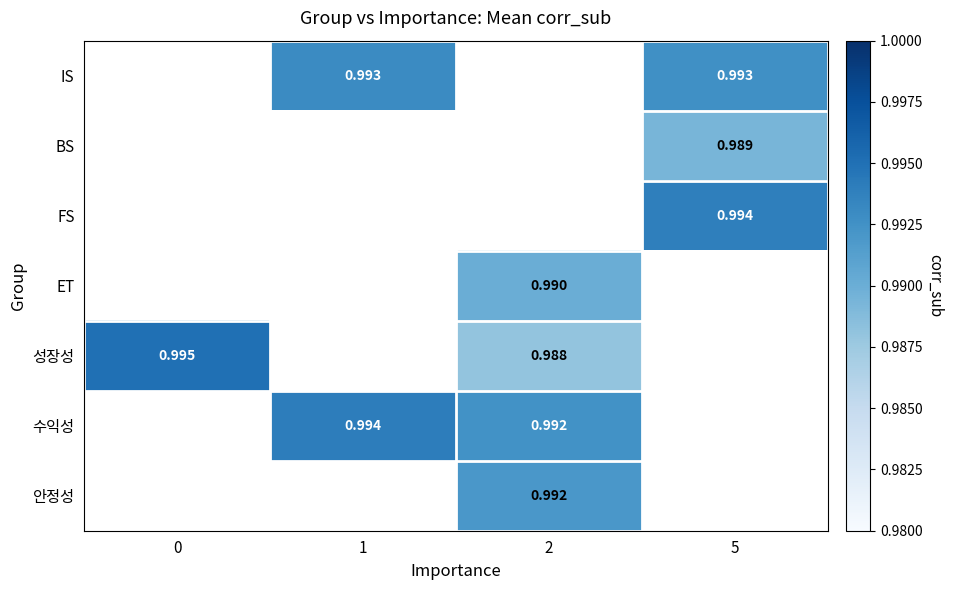

How many data points in 안정성 are above 0?

1